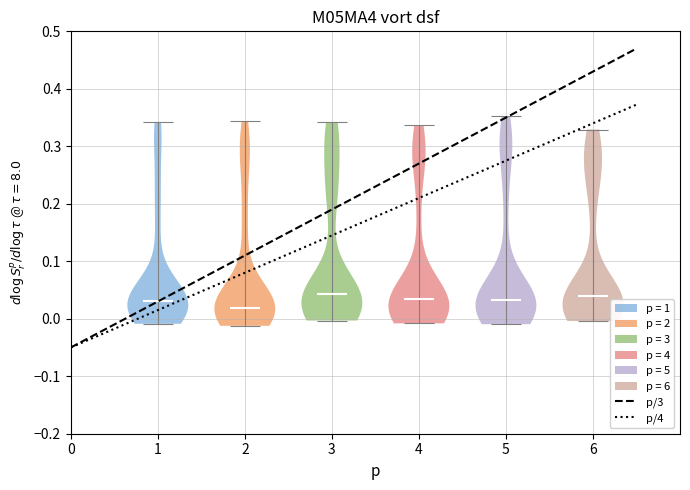

What is the lowest point the violin at x = 3 reaches on the y-axis? The values are not printed on the chart, so give them approximately, as read against the axis.

0.00